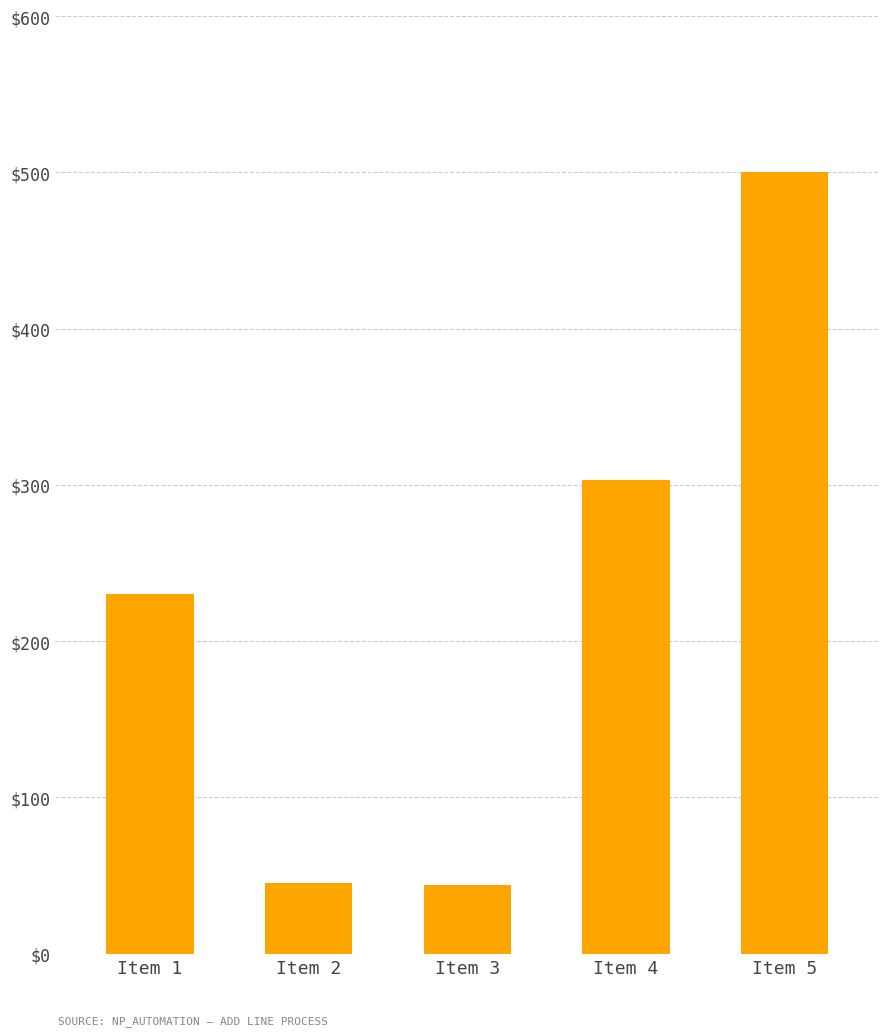

What is the value of the 3rd bar from the left?

44.2